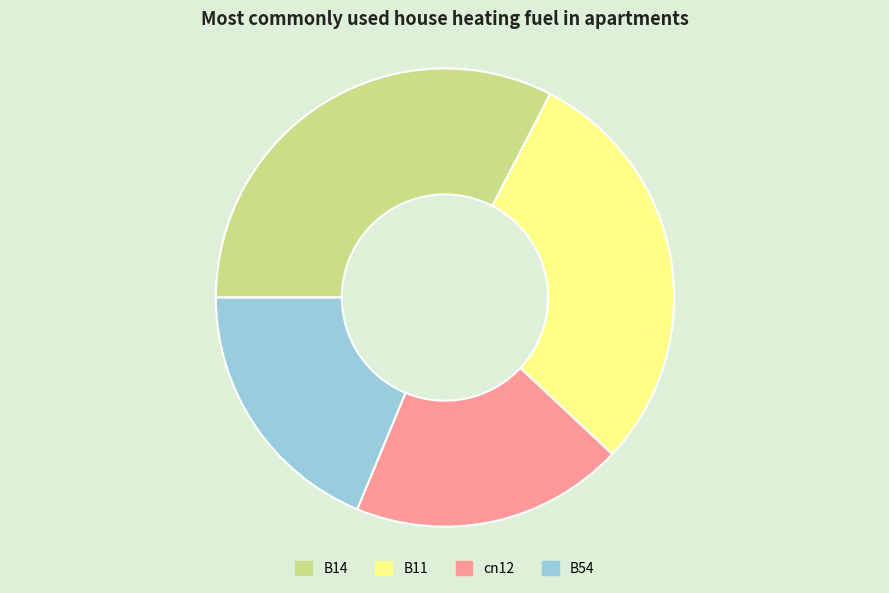

Which category has the biggest portion of the pie?

B14